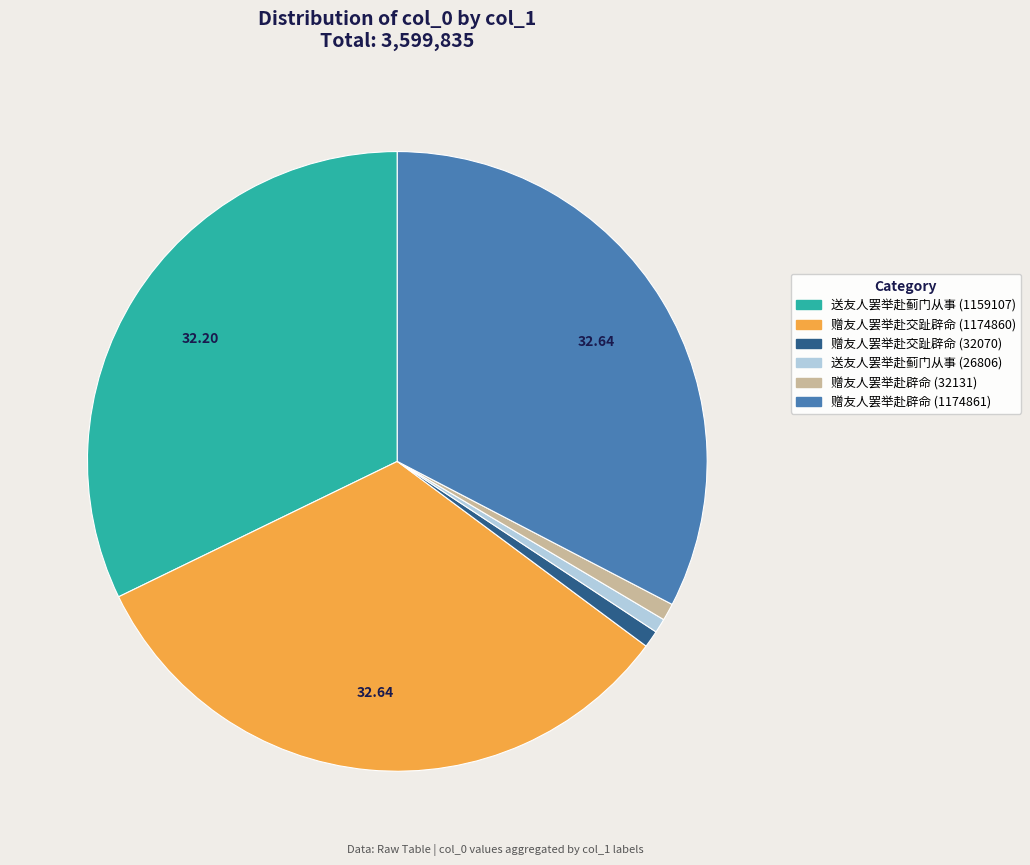

How many segments does this pie chart have?

6